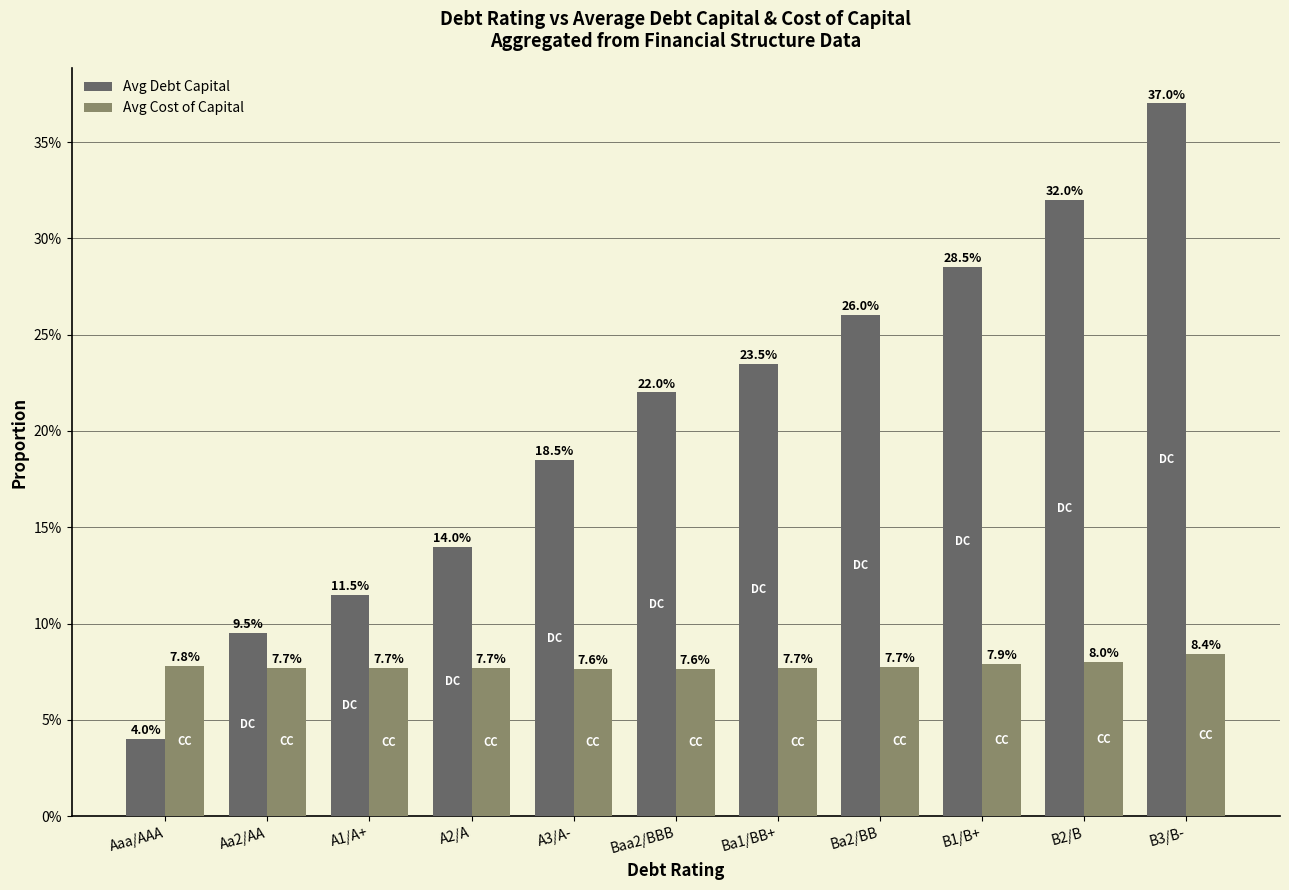

What position from the left is B2/B?

10